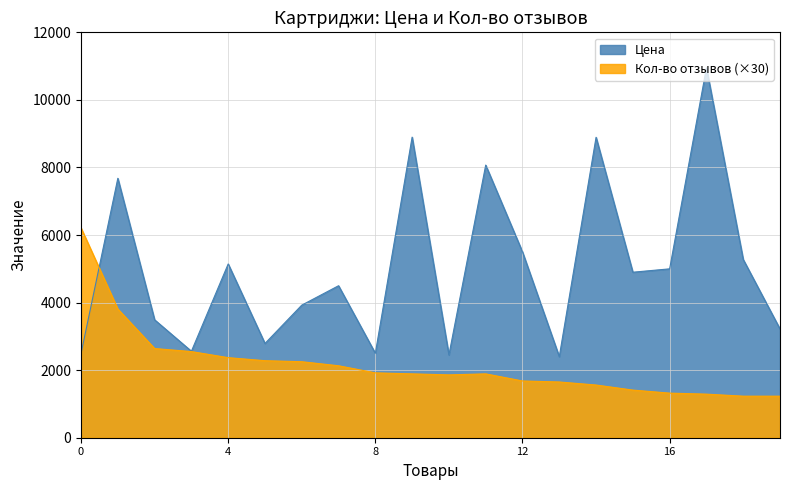

Which series has the largest total across all categories?

Цена